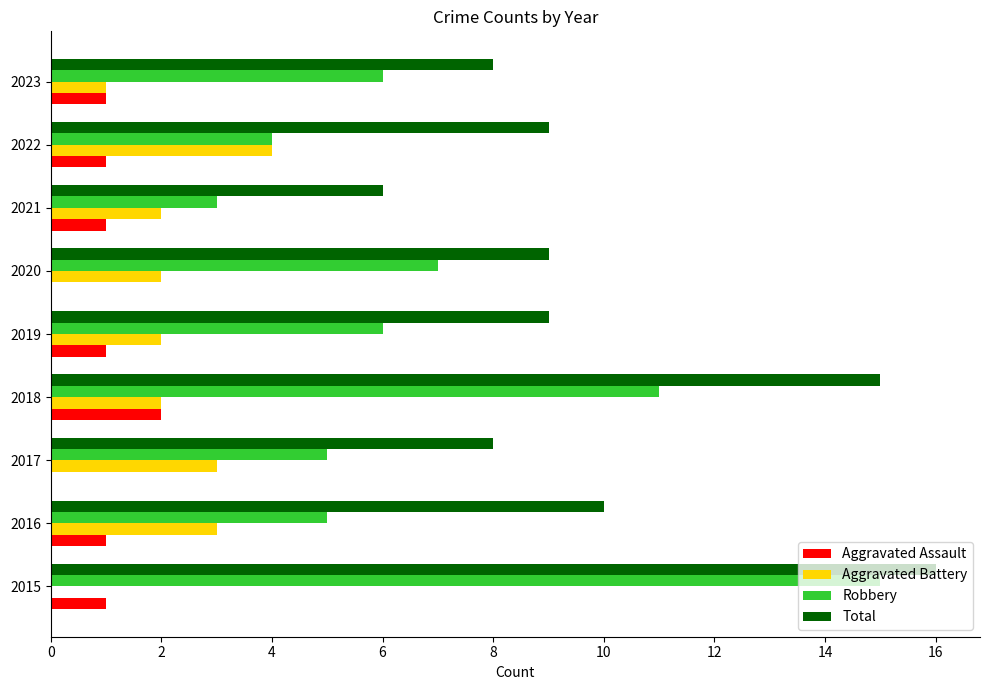

What value does the Robbery series have at 2020?

7